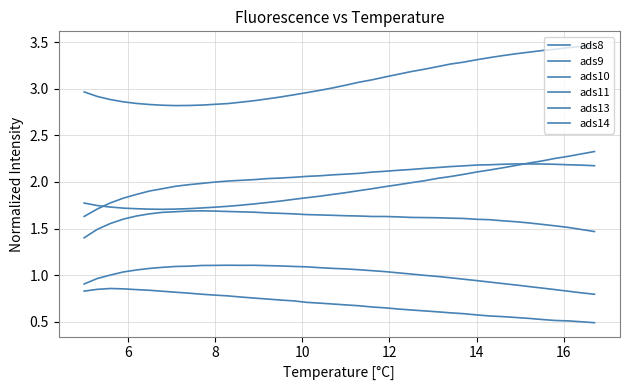

How many lines are shown in the chart?

6